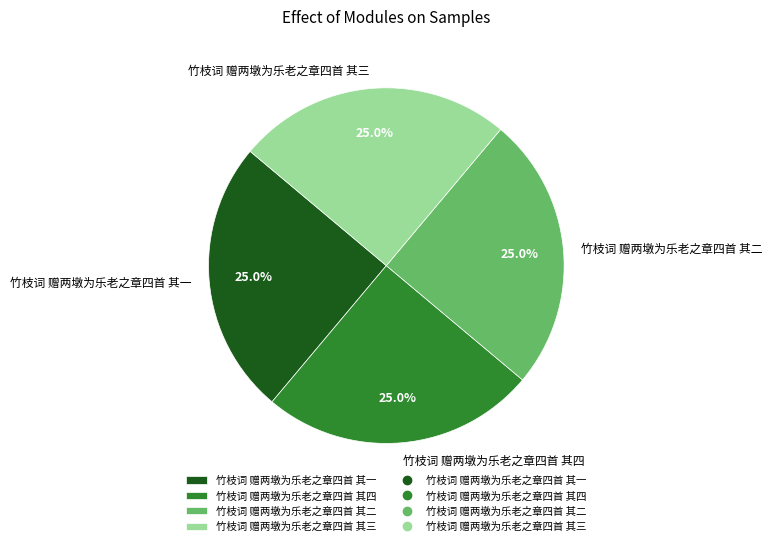

How much of the chart is everything except 竹枝词 赠两墩为乐老之章四首 其二?

75.0%